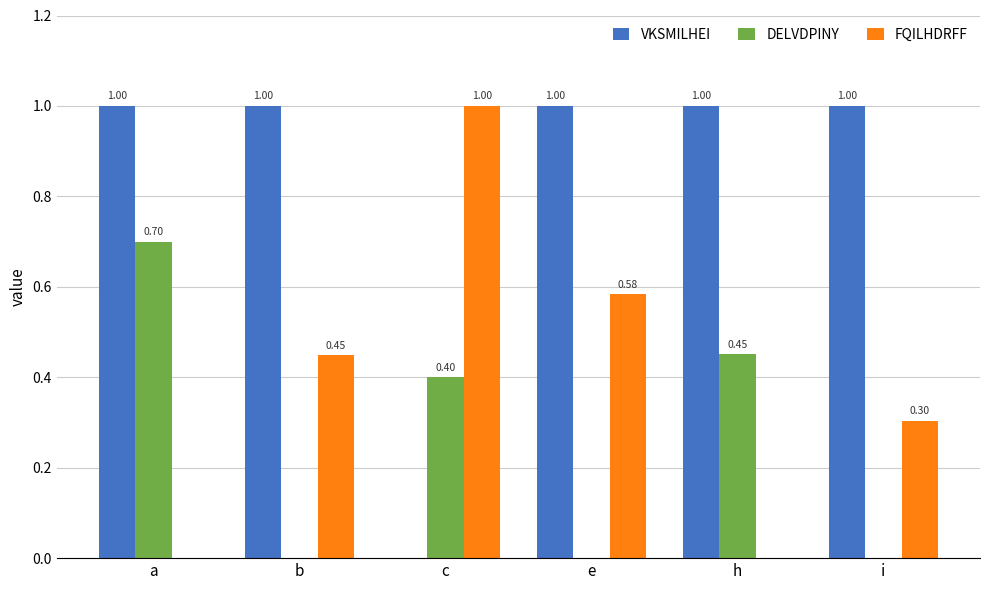

Is the value of VKSMILHEI at h greater than the value of FQILHDRFF at a?

Yes